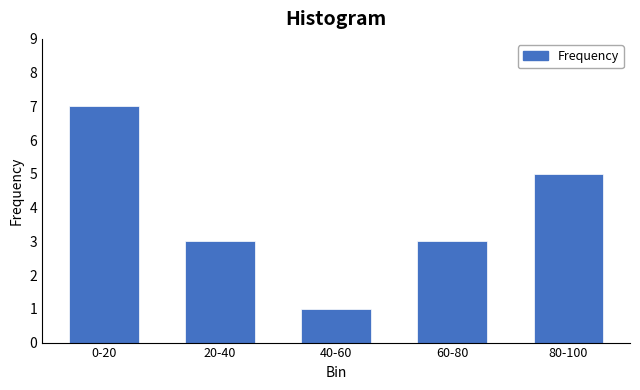

Reading right to left, extract all data points from this chart.

5	3	1	3	7